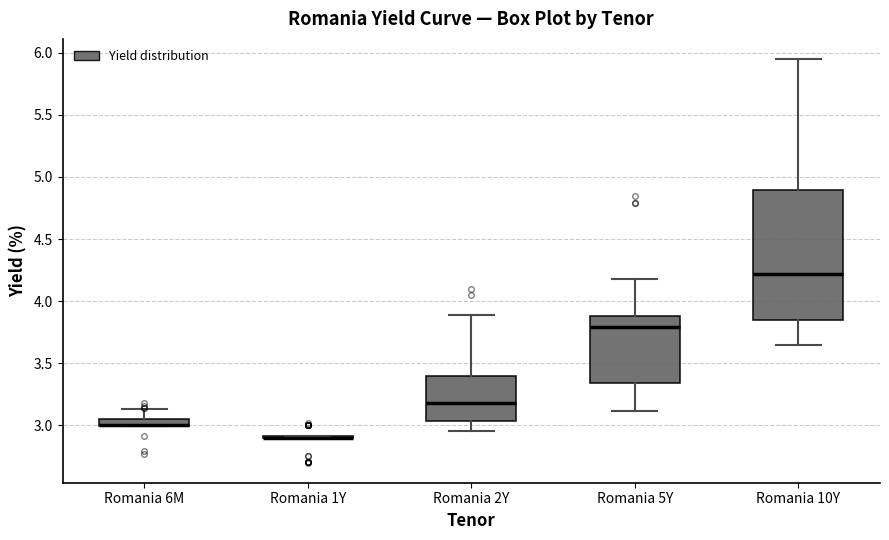

Where does the lower whisker of the box for Romania 2Y end on the y-axis? The values are not printed on the chart, so give them approximately, as read against the axis.

2.95